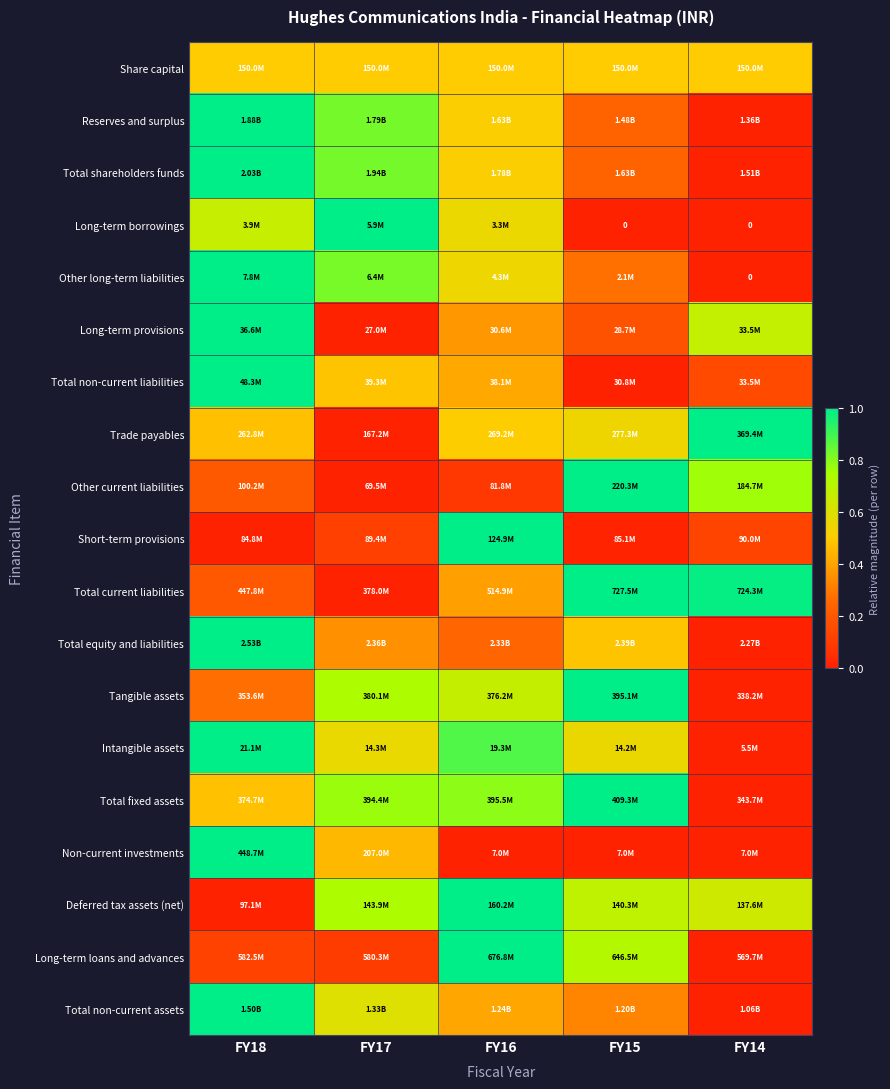

At which category is the sum across all series the highest?

FY18